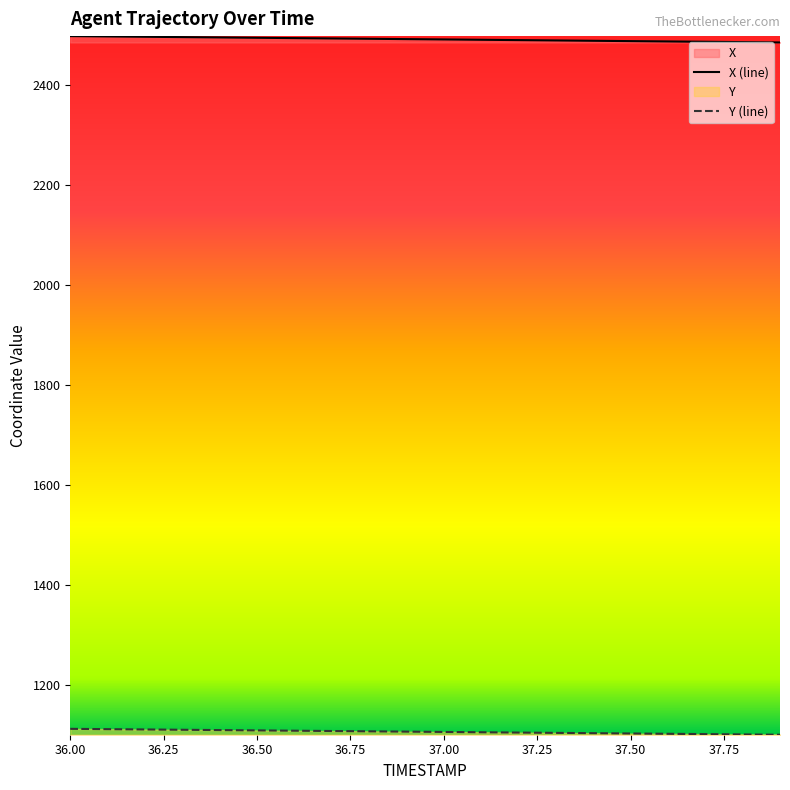

At which label is X closest to 2492?

37.0